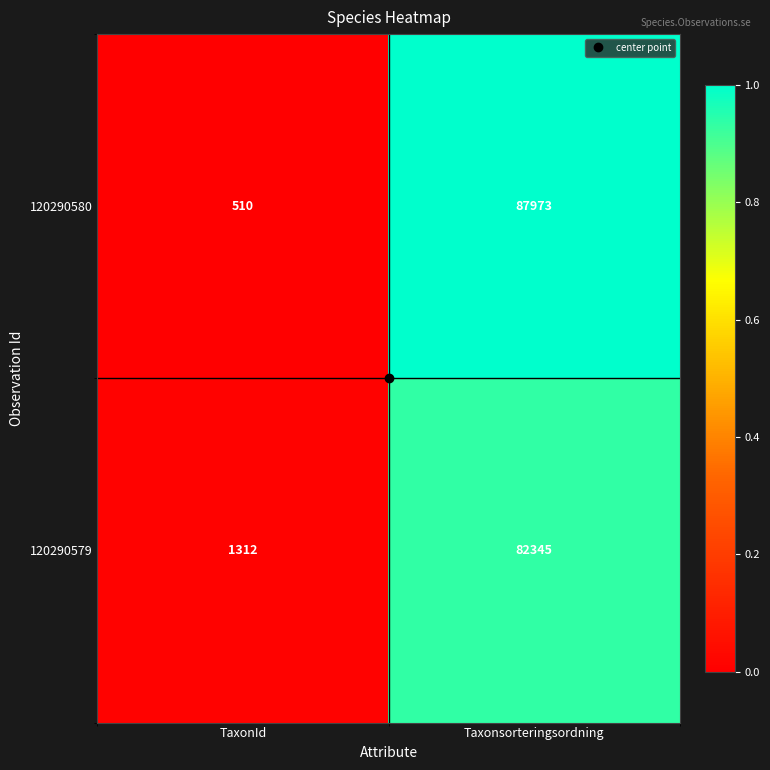

At which label is 120290580 closest to 44241?

TaxonId